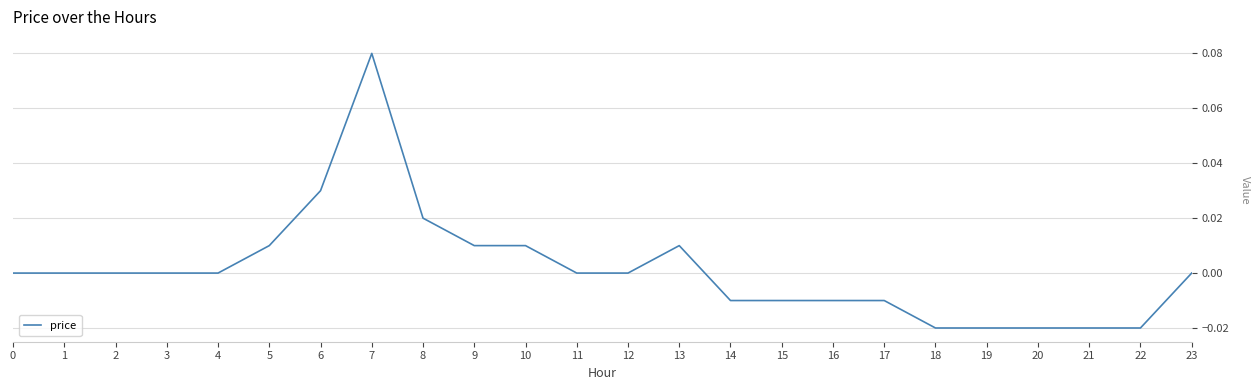

The chart shows a value of 0.0 at 1. True or false?

True